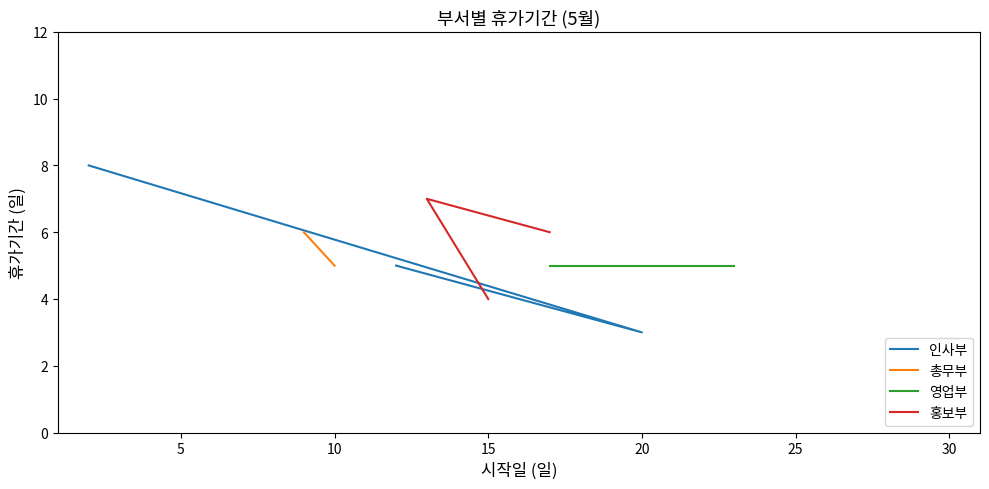

Which series has the largest total across all categories?

홍보부